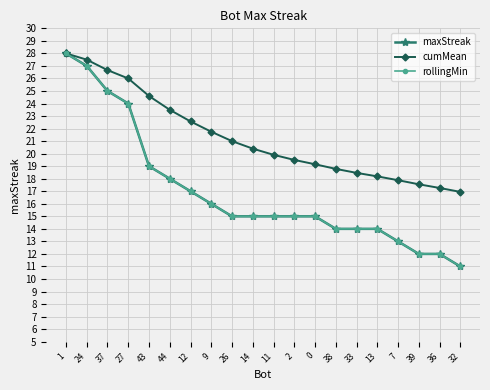

At which label is rollingMin closest to 19?

43